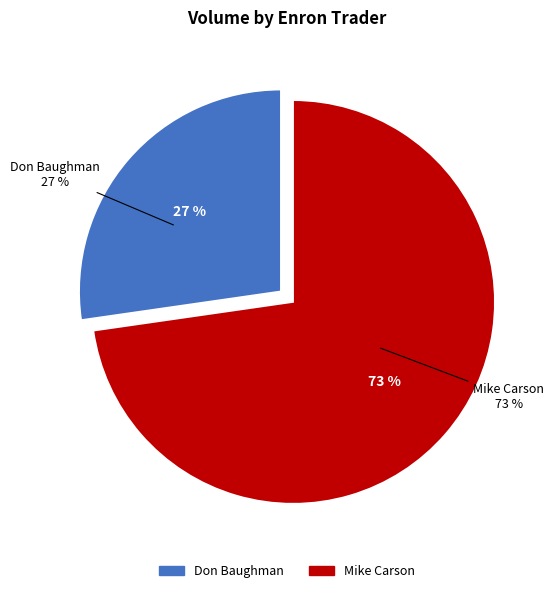

To the nearest percent, what is the average slice percentage?

50%